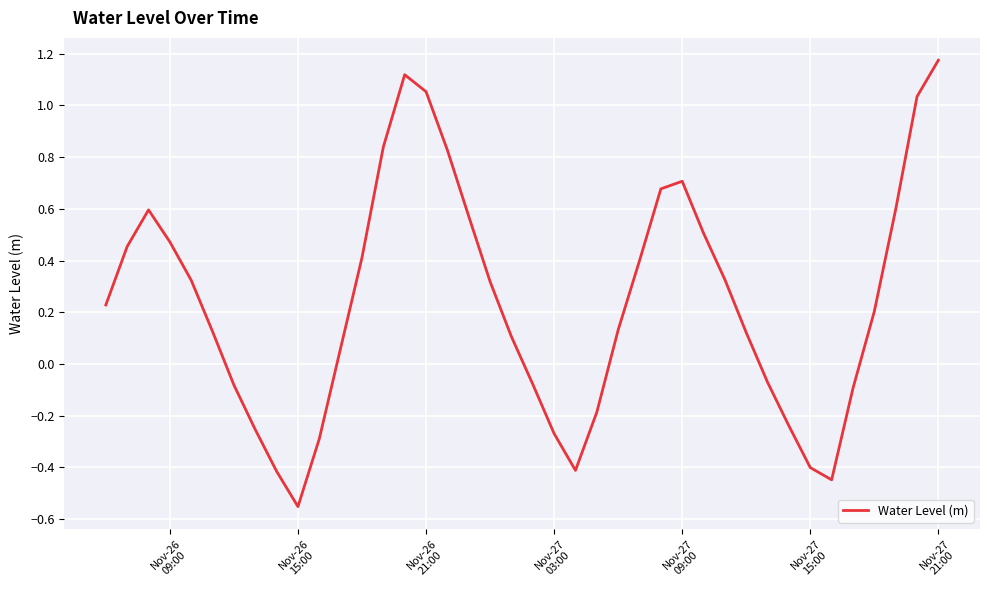

How many lines are shown in the chart?

1